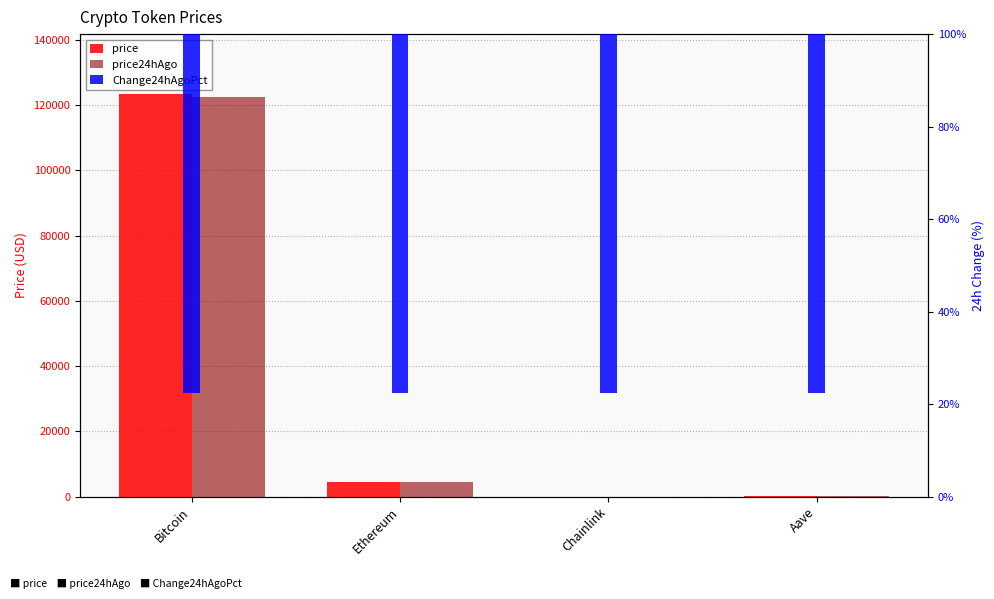

What is the total value across all series at Bitcoin?

249976.0